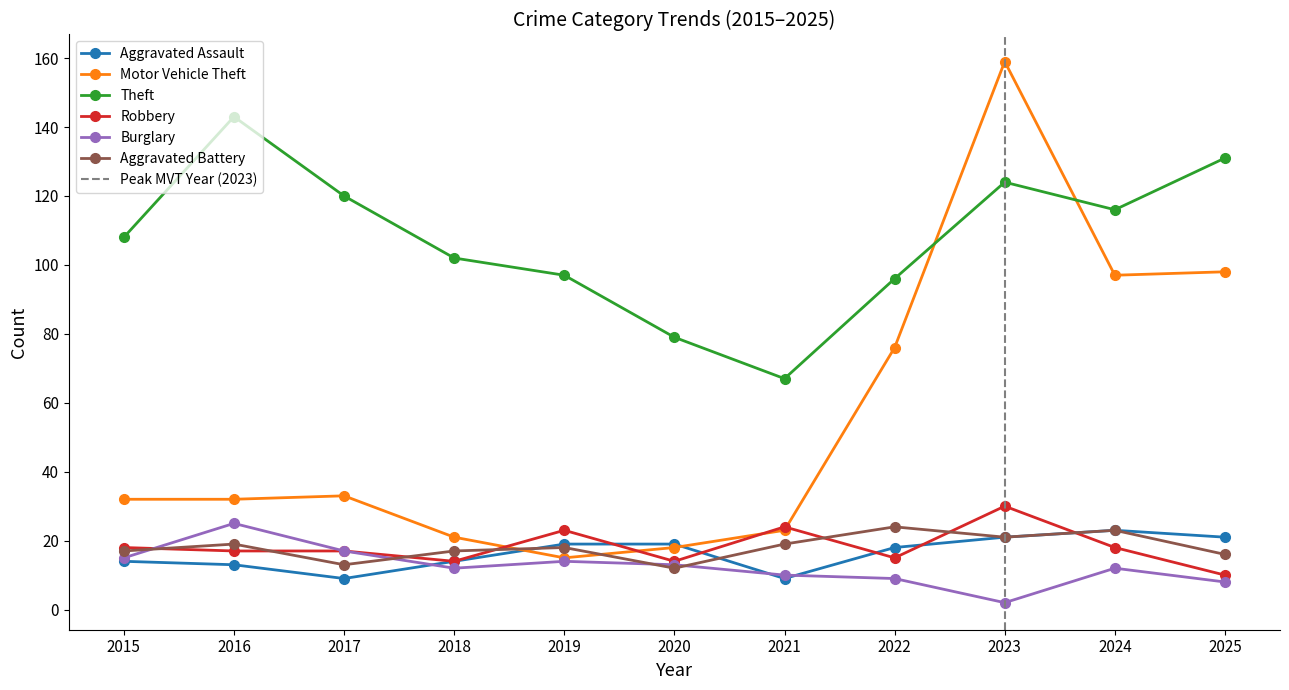

What is the lowest value of the Burglary series?

2